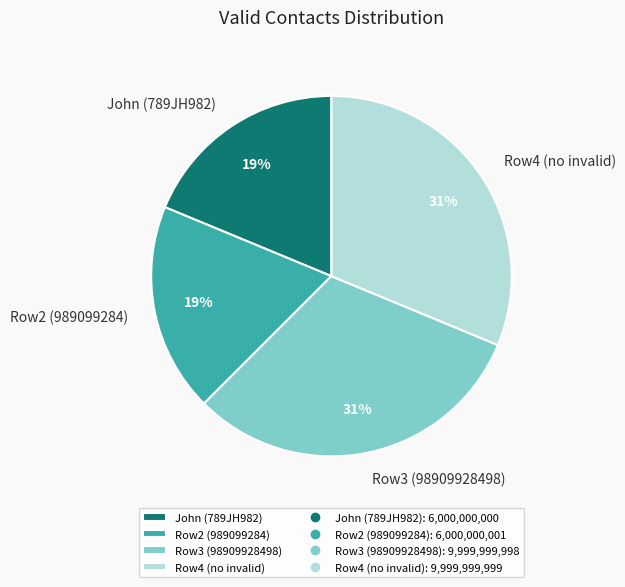

Do Row4 (no invalid) and Row3 (98909928498) together represent more than half of the pie?

Yes